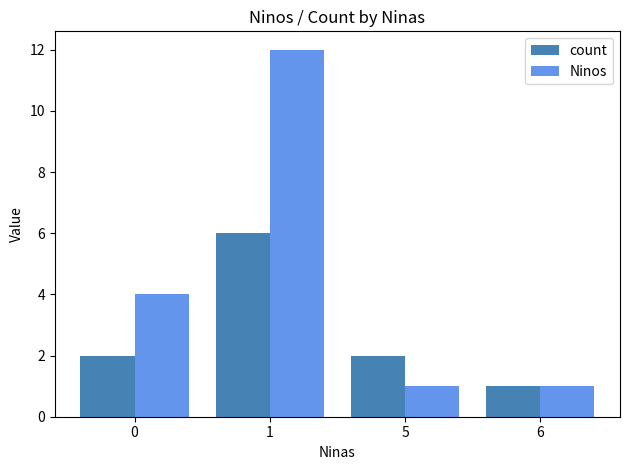

Rank the series by their average value, from highest to lowest.

Ninos, count